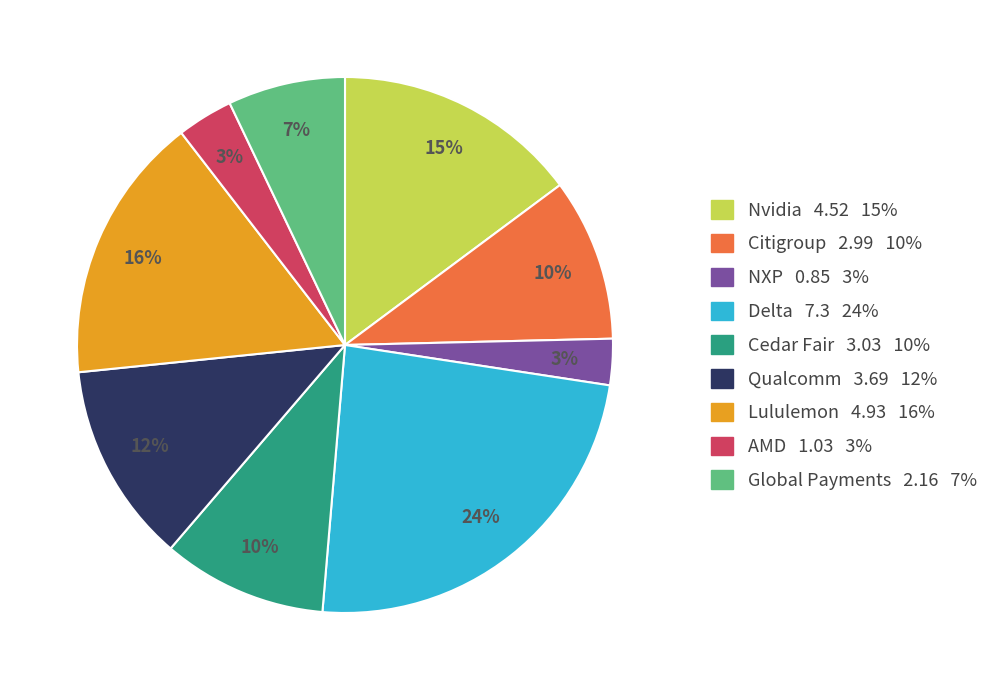

Do Global Payments and NXP together represent more than half of the pie?

No